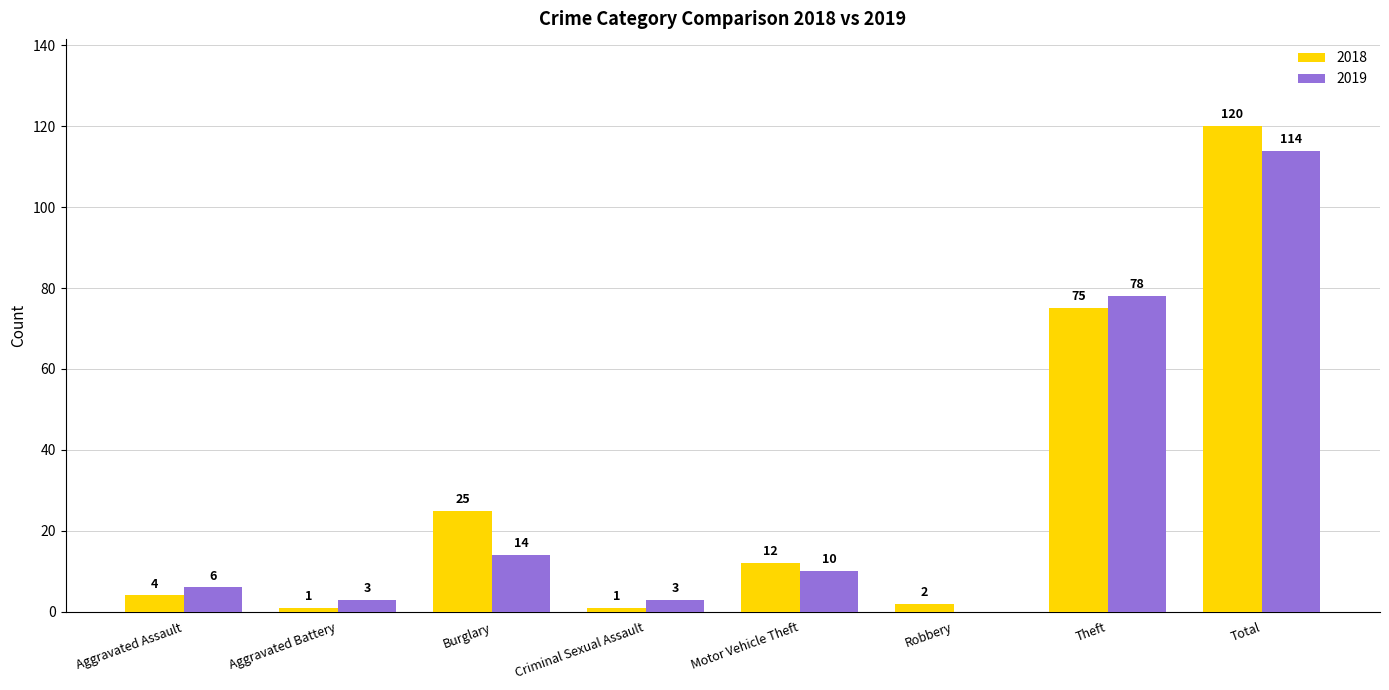

Reading left to right, what are all the values shown in this chart?

2018: 4	1	25	1	12	2	75	120
2019: 6	3	14	3	10	0	78	114